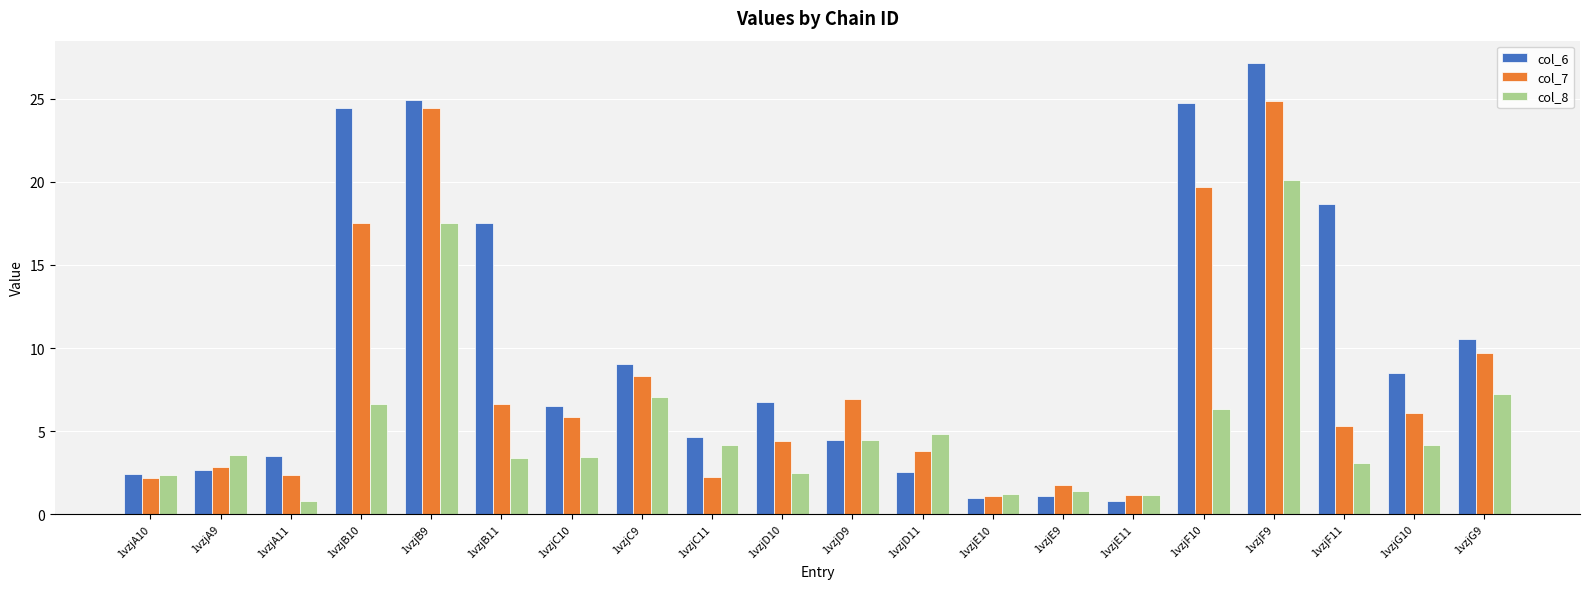

Which series has the largest range (max minus min)?

col_6